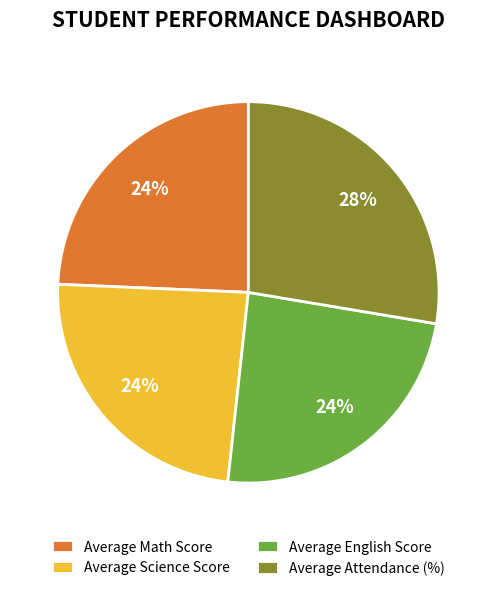

To the nearest percent, what is the combined percentage of Average Science Score and Average English Score?

48%